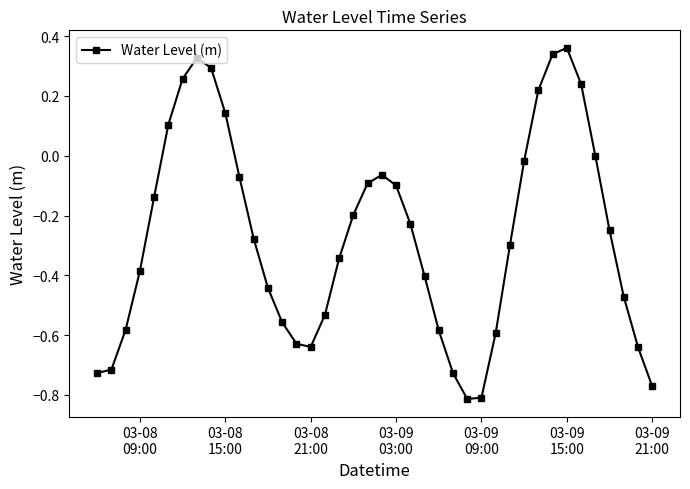

True or false: the data has more than 0 interior local peaks.

True